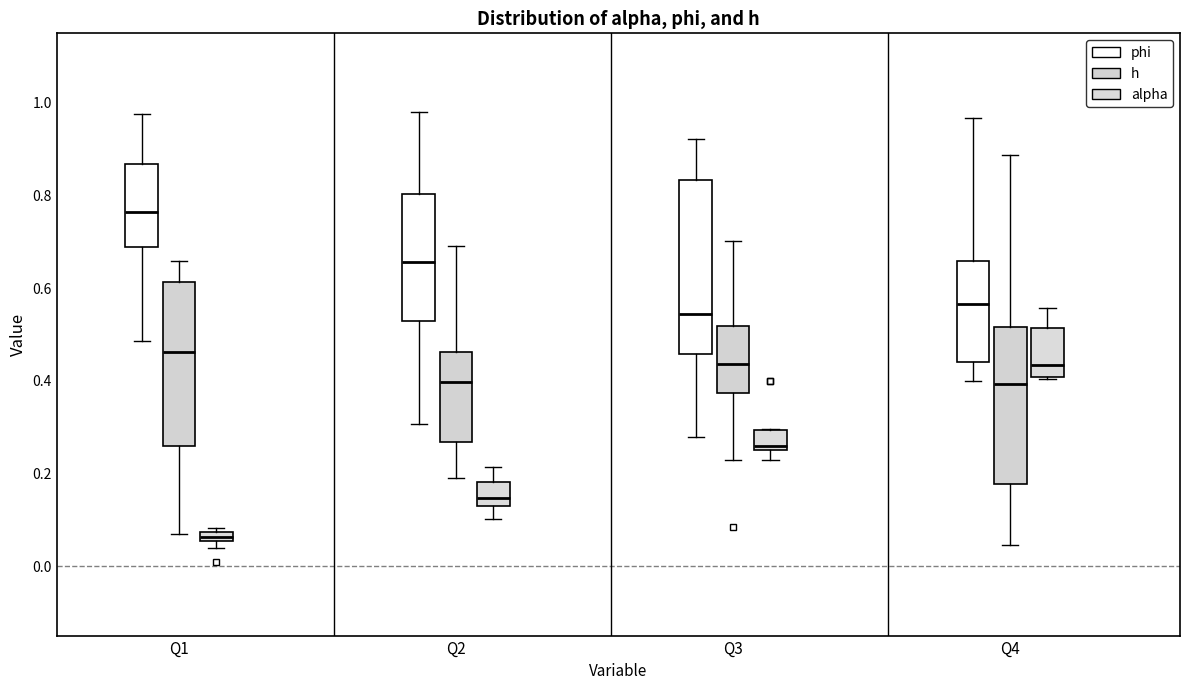

Which box is the tallest, from its lower edge to its upper edge?

Q3 (phi)